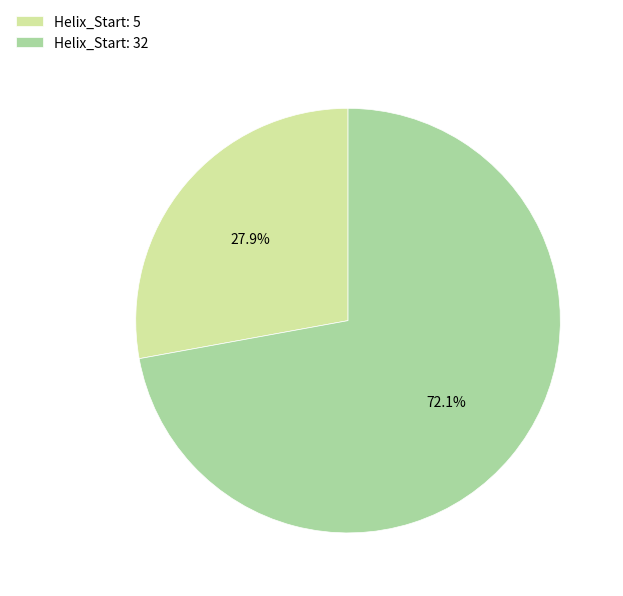

Count the number of slices in the pie.

2